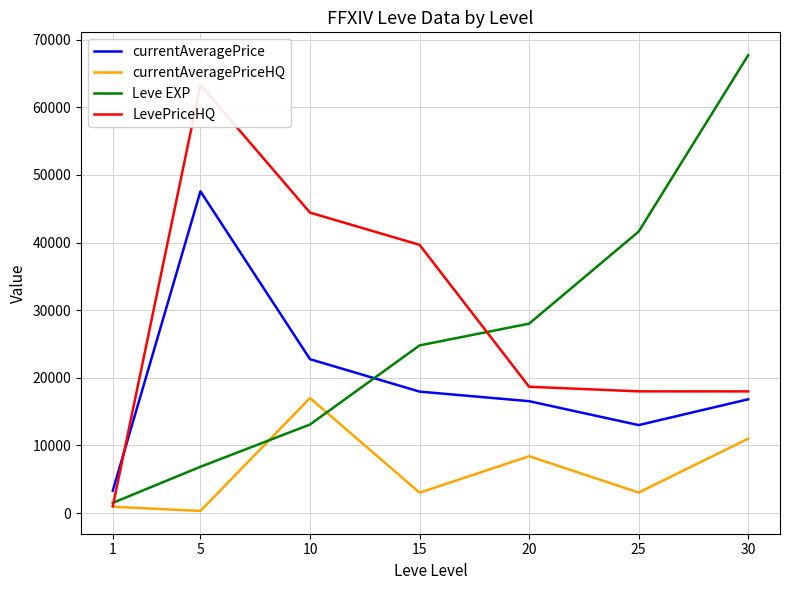

The value of currentAveragePriceHQ at 25 is 1010.1. True or false?

False